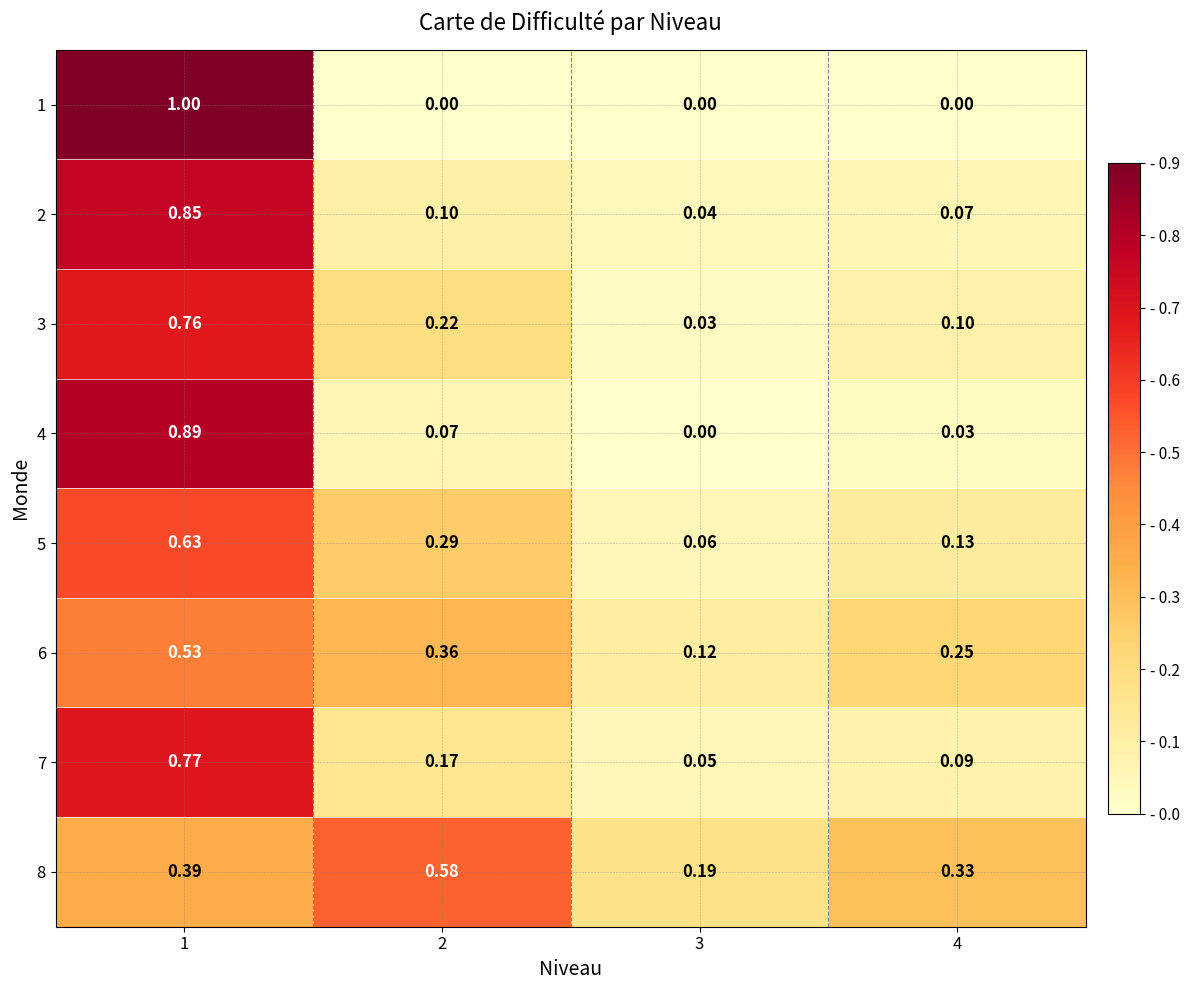

Is the value of 6 at 1 greater than the value of 8 at 1?

Yes